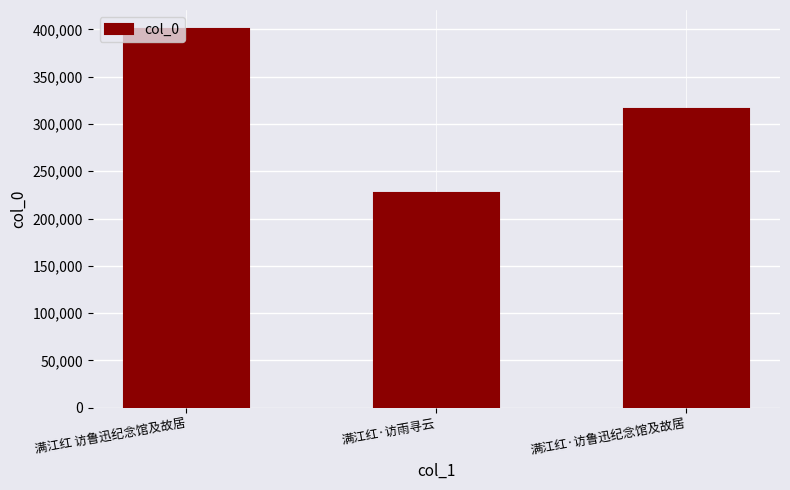

What is the value of the 2nd bar from the left?

226509